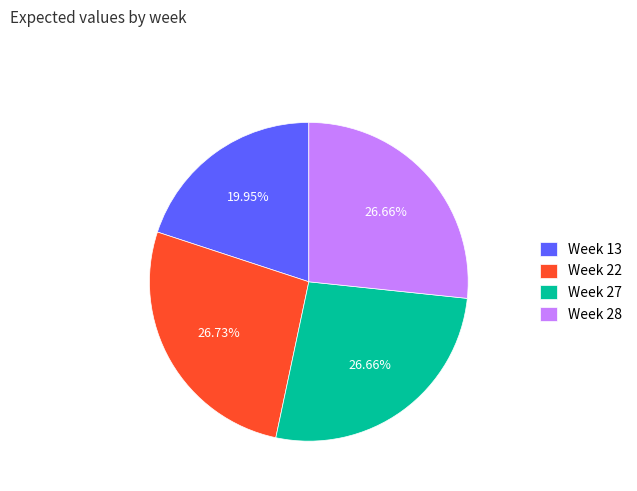

What is the ratio of the value at Week 22 to the value at Week 27?

1.0